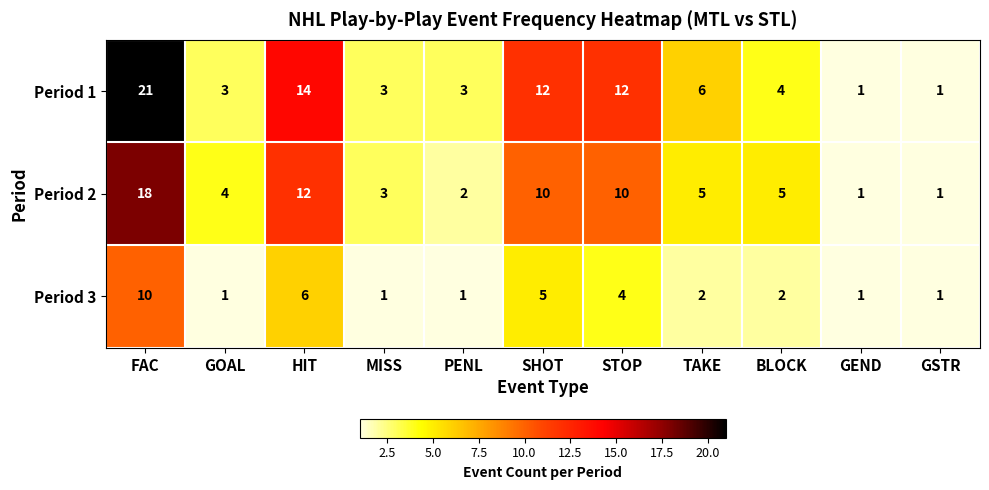

At which category does the chart reach its peak across all series?

FAC